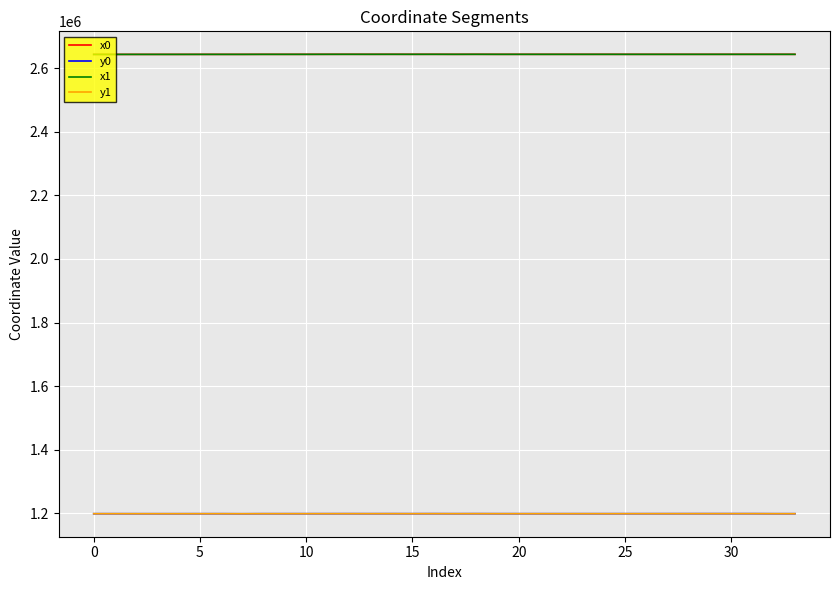

True or false: y0 and x1 cross at least once.

False